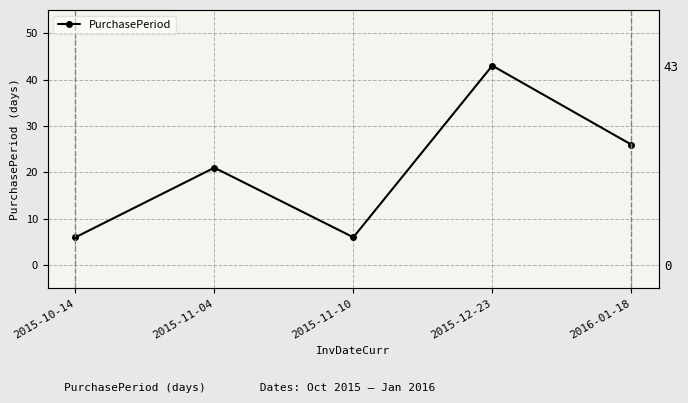

What position from the right is 2016-01-18?

1